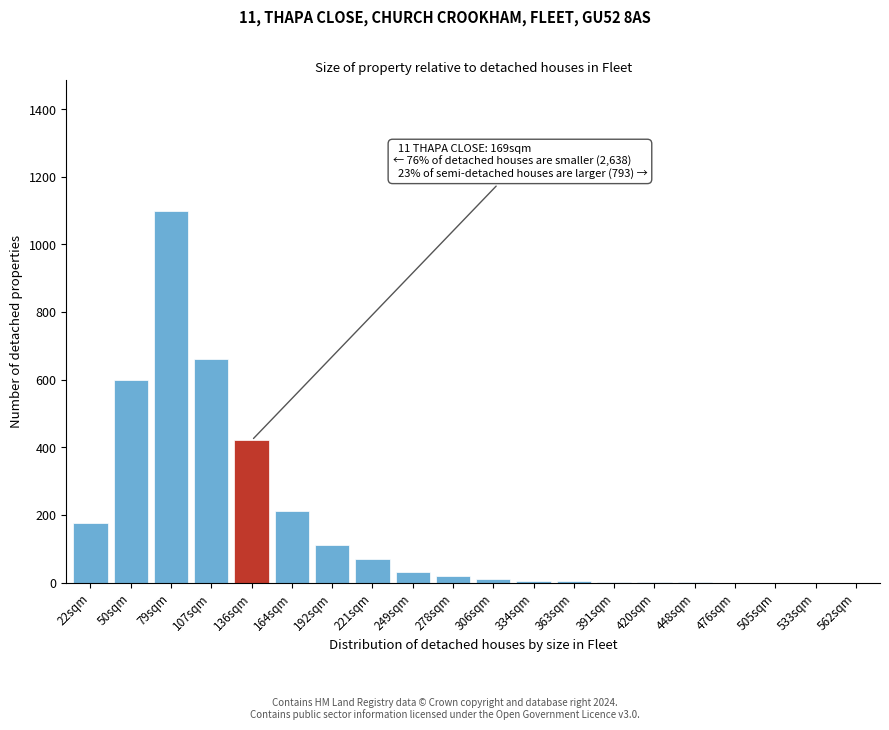

The chart shows a value of 1 at 420sqm. True or false?

True